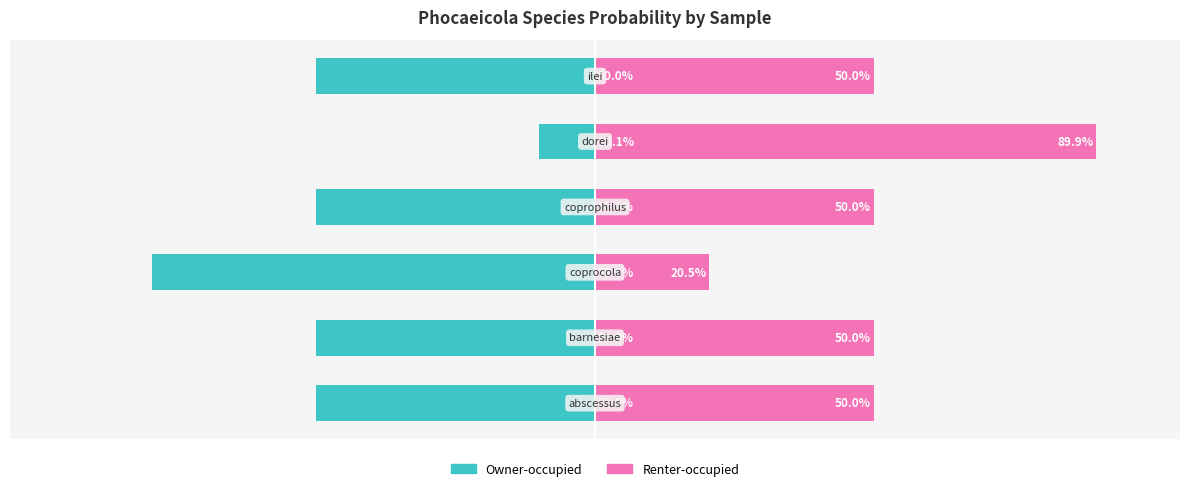

List the series in order of their peak value, lowest first.

Owner-occupied, Renter-occupied